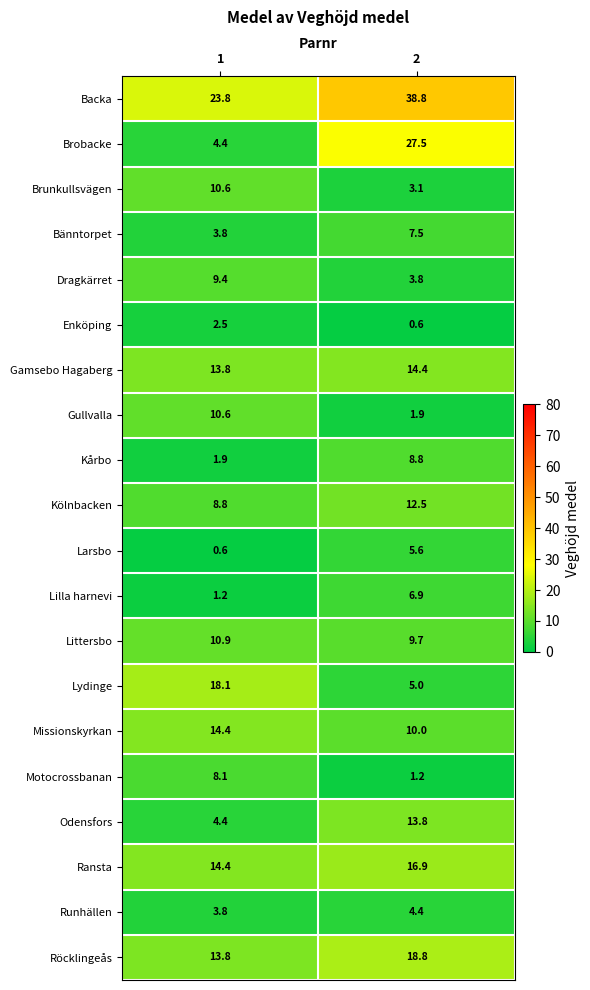

Which series has the widest spread of values?

Brobacke